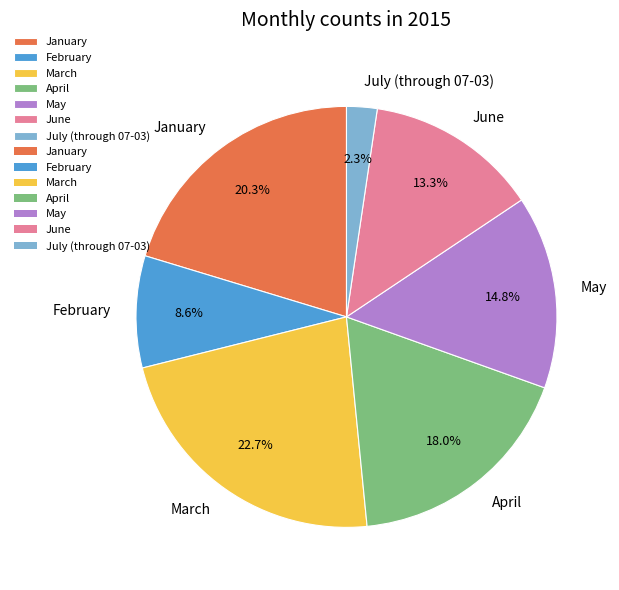

Between January and February, which is larger?

January